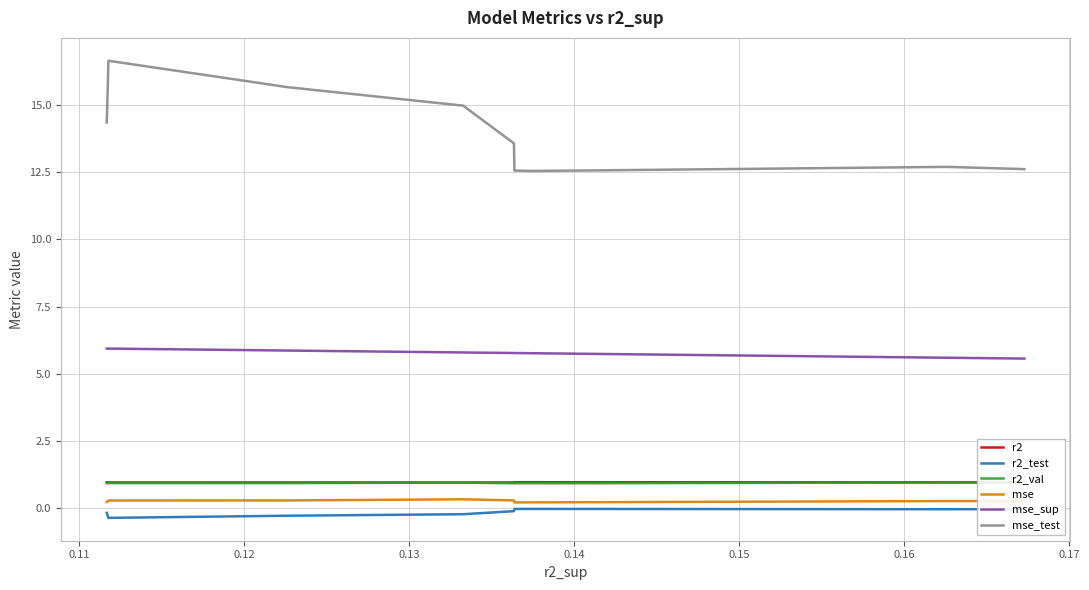

What is the sum of all mse_sup values?

57.8